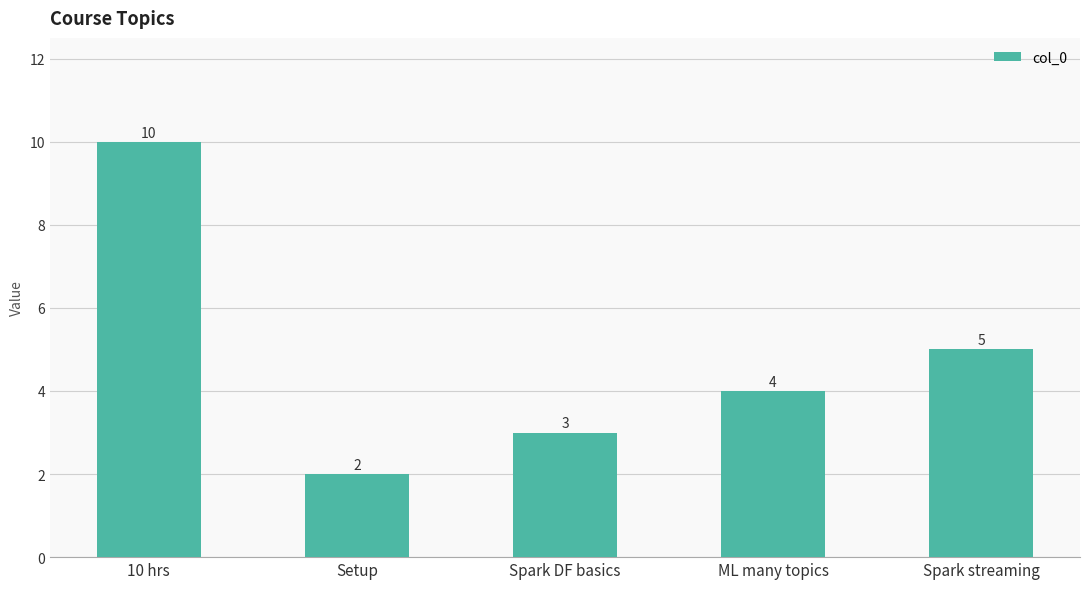

At which label does the data first exceed 4?

10 hrs